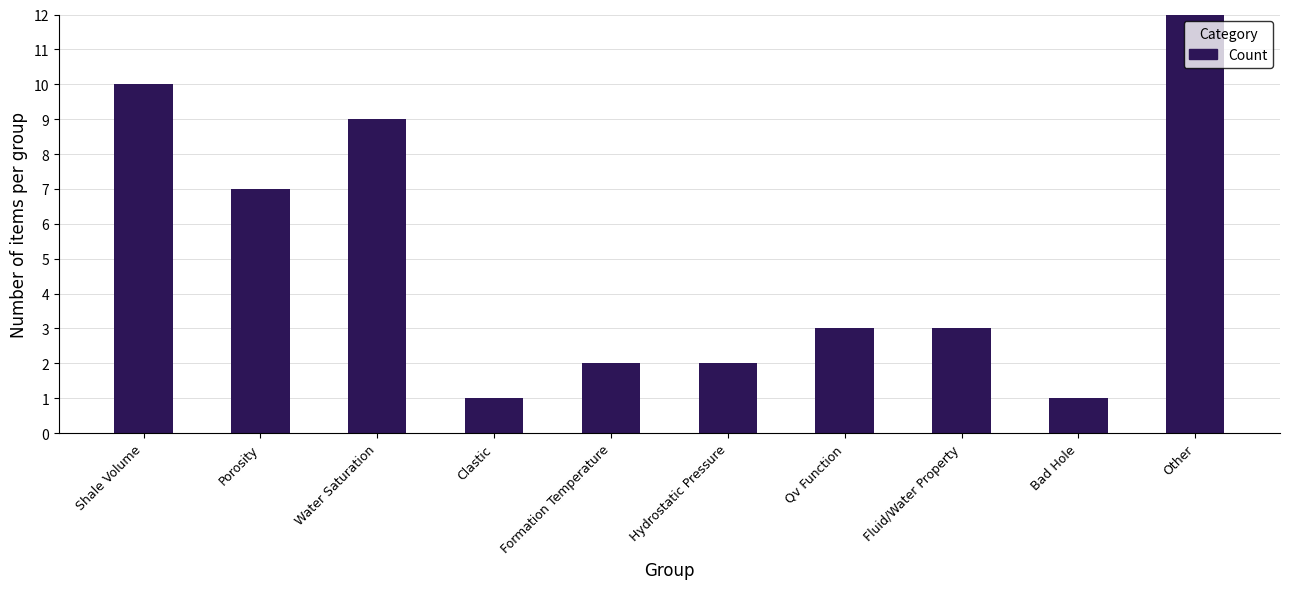

Rank the categories by value from lowest to highest.

Clastic, Bad Hole, Formation Temperature, Hydrostatic Pressure, Qv Function, Fluid/Water Property, Porosity, Water Saturation, Shale Volume, Other